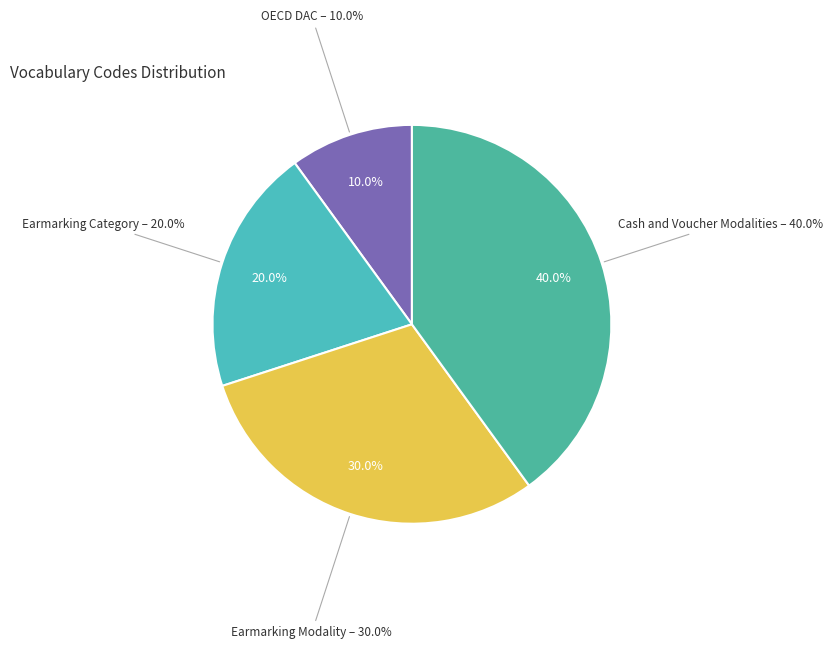

How many segments does this pie chart have?

4